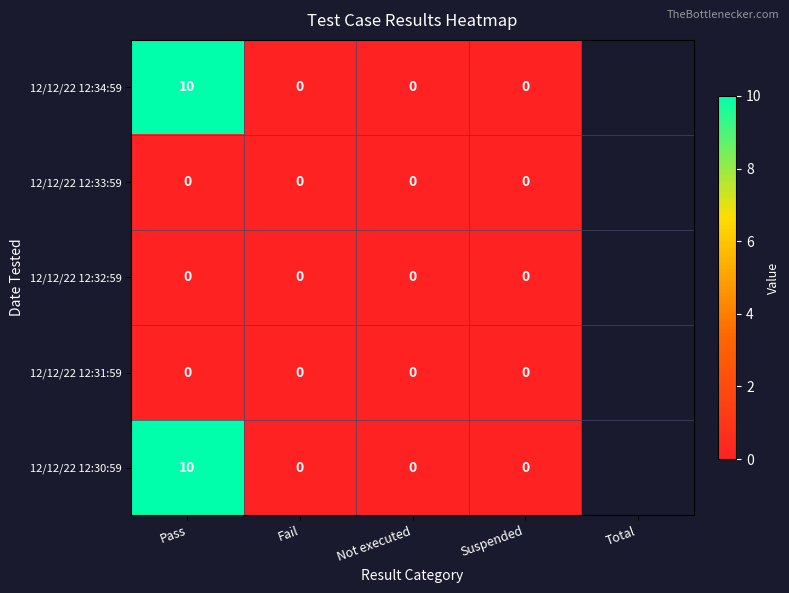

The 12/12/22 12:32:59 series shows 0 at Suspended. True or false?

True